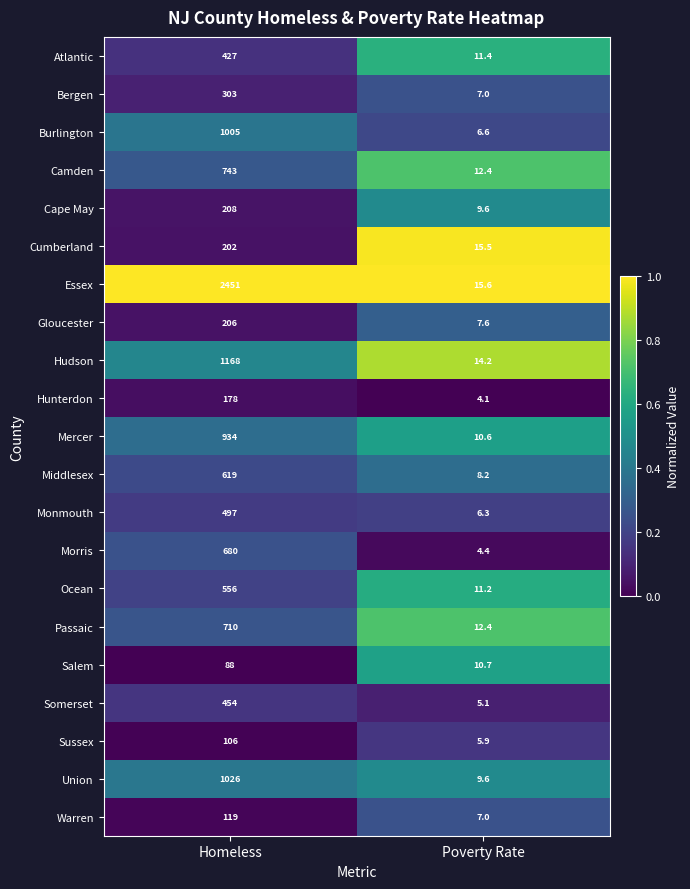

Which series has the widest spread of values?

Essex